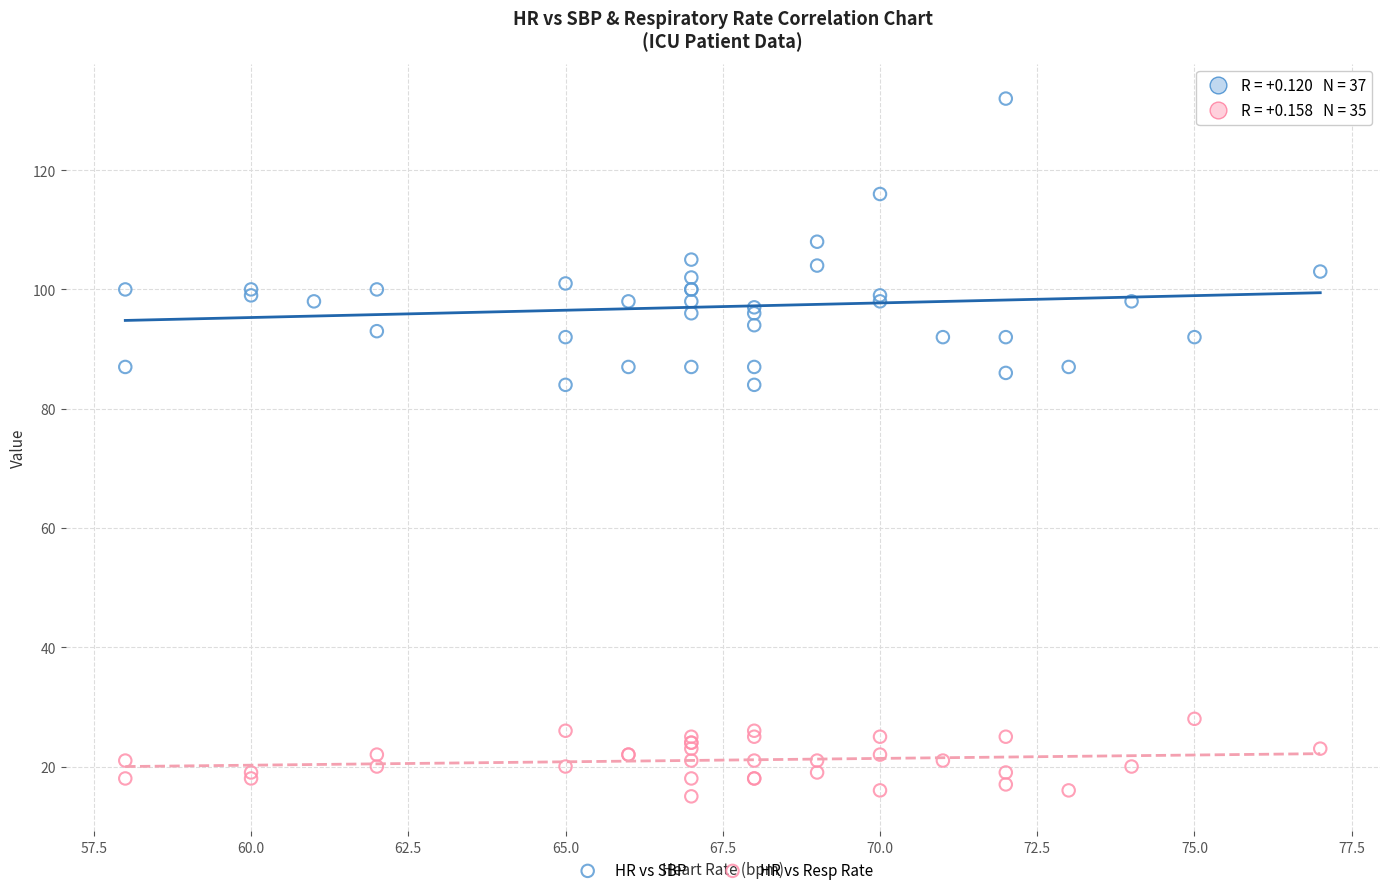

Which series has the largest Y range (max minus min)?

HR vs SBP